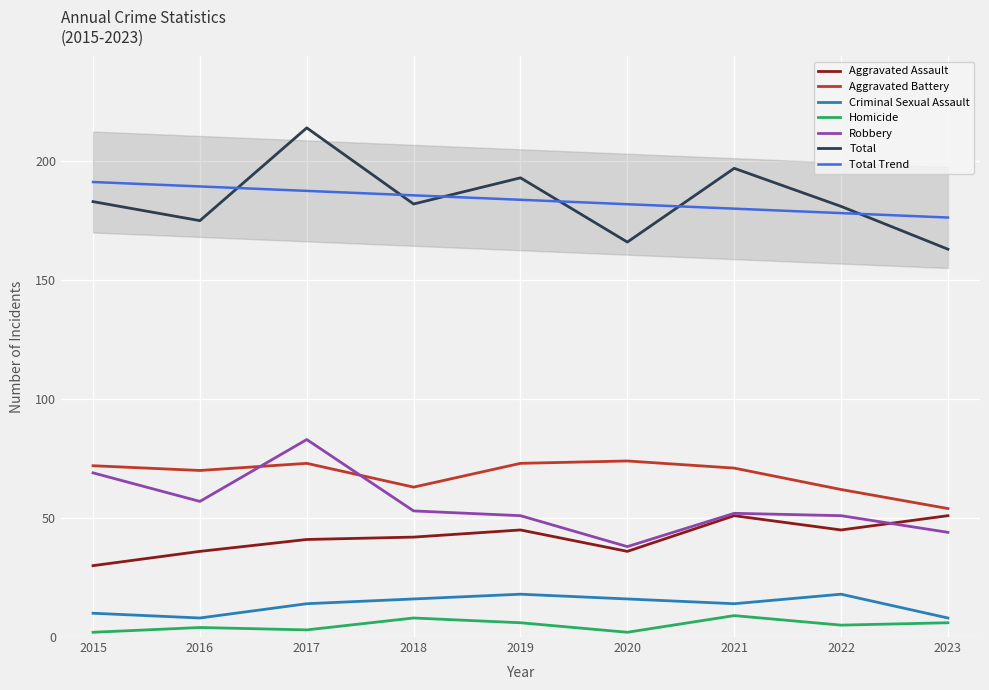

Reading left to right, extract all data points from this chart.

Aggravated Assault: 30	36	41	42	45	36	51	45	51
Aggravated Battery: 72	70	73	63	73	74	71	62	54
Criminal Sexual Assault: 10	8	14	16	18	16	14	18	8
Homicide: 2	4	3	8	6	2	9	5	6
Robbery: 69	57	83	53	51	38	52	51	44
Total: 183	175	214	182	193	166	197	181	163